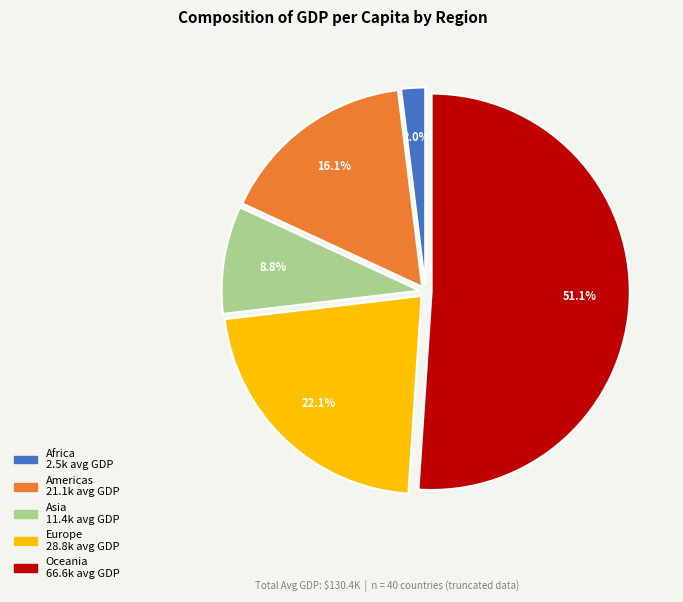

Which has a higher value, Americas or Africa?

Americas